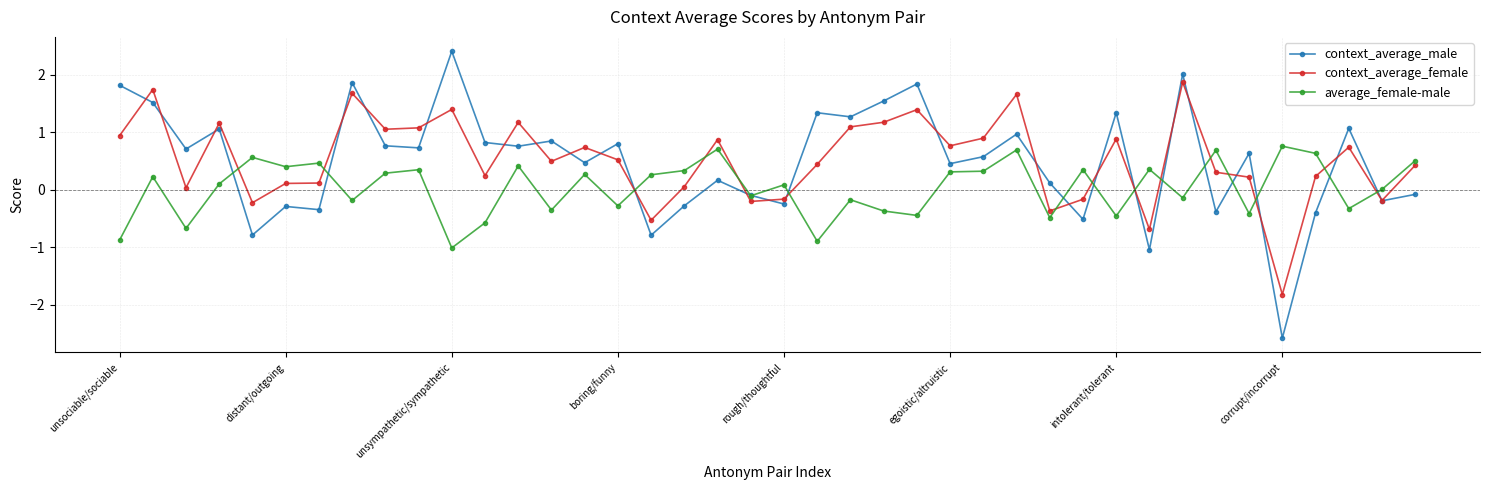

True or false: average_female-male and context_average_female intersect in this chart.

True